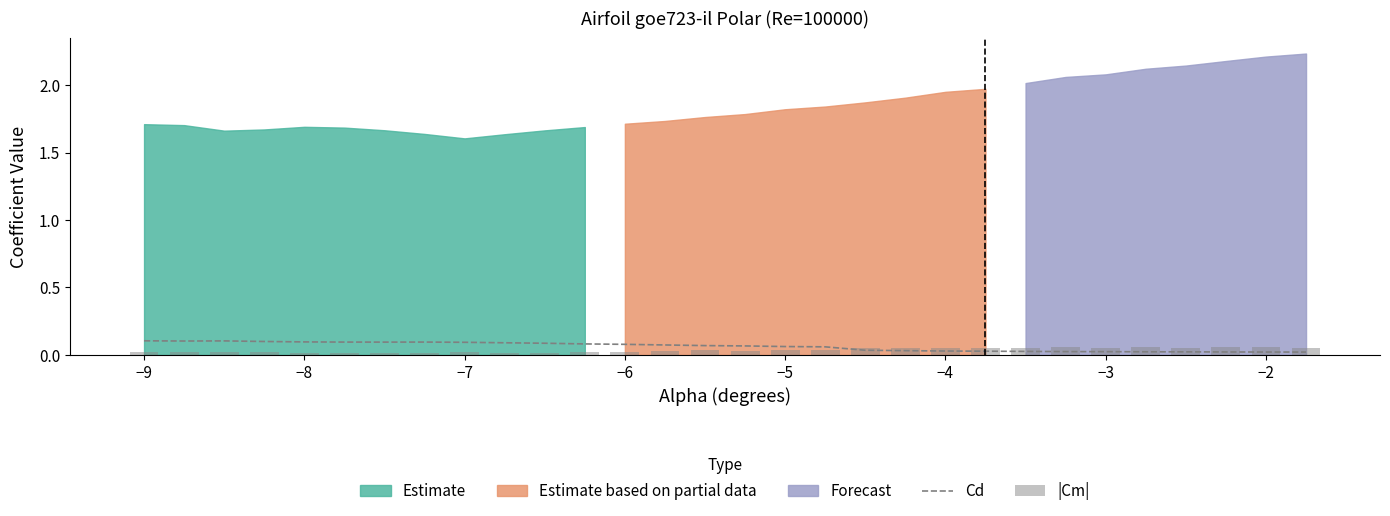

The Cd series shows 0.1 at −8. True or false?

True